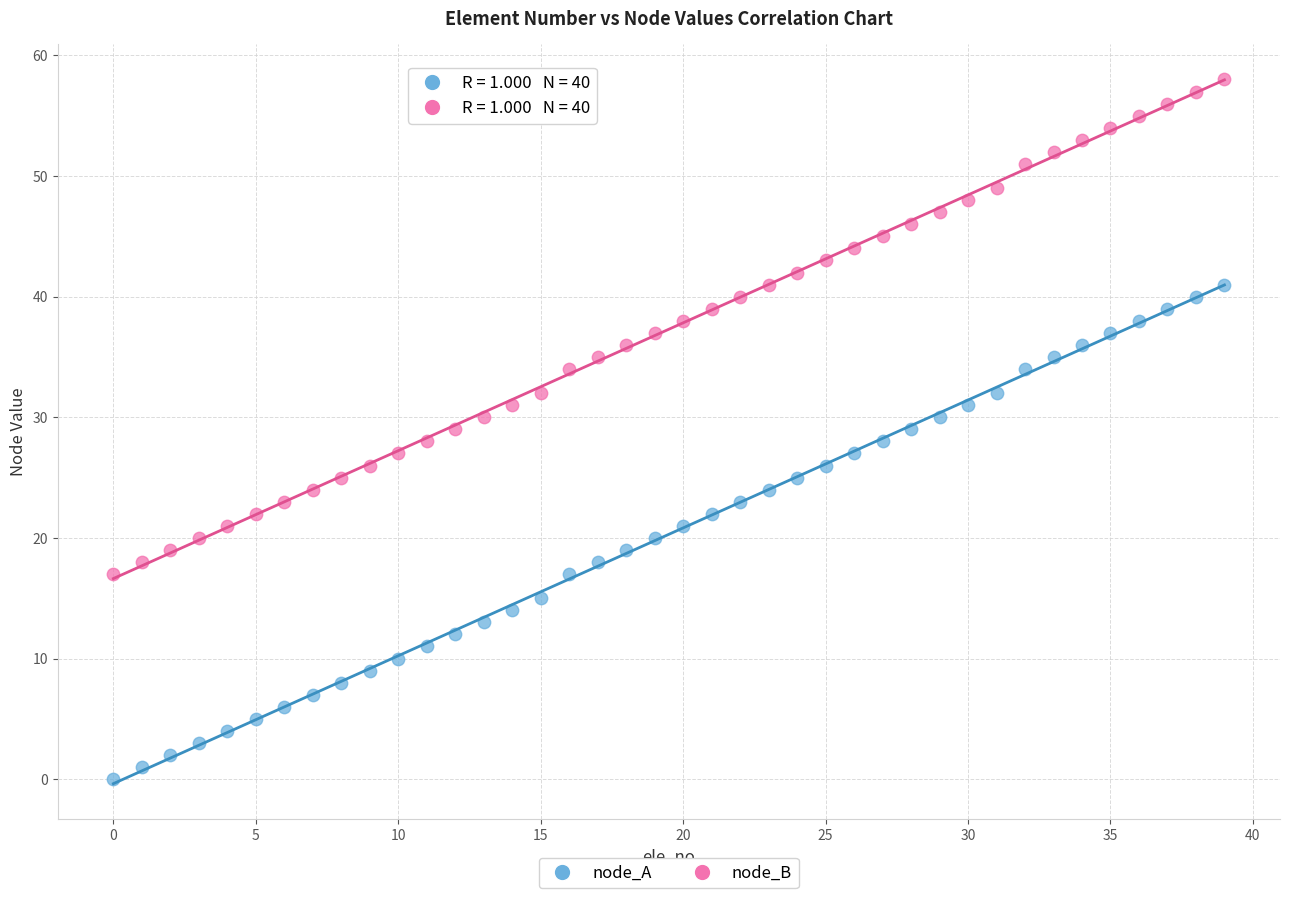

What are all the series names shown in the legend?

node_A, node_B